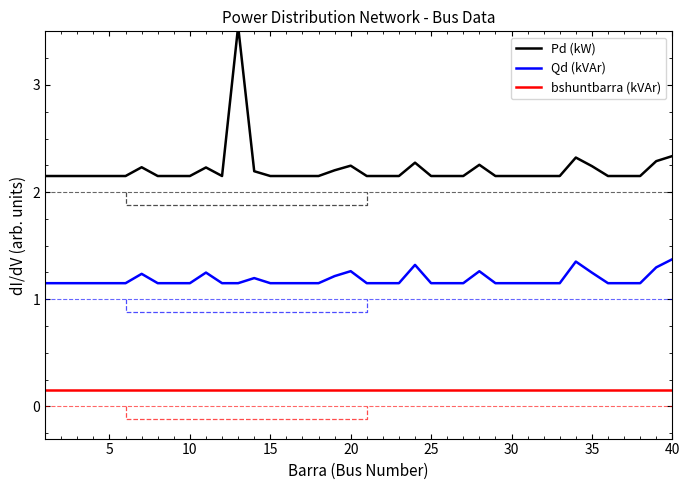

How many interior local peaks does the Pd (kW) series have?

7